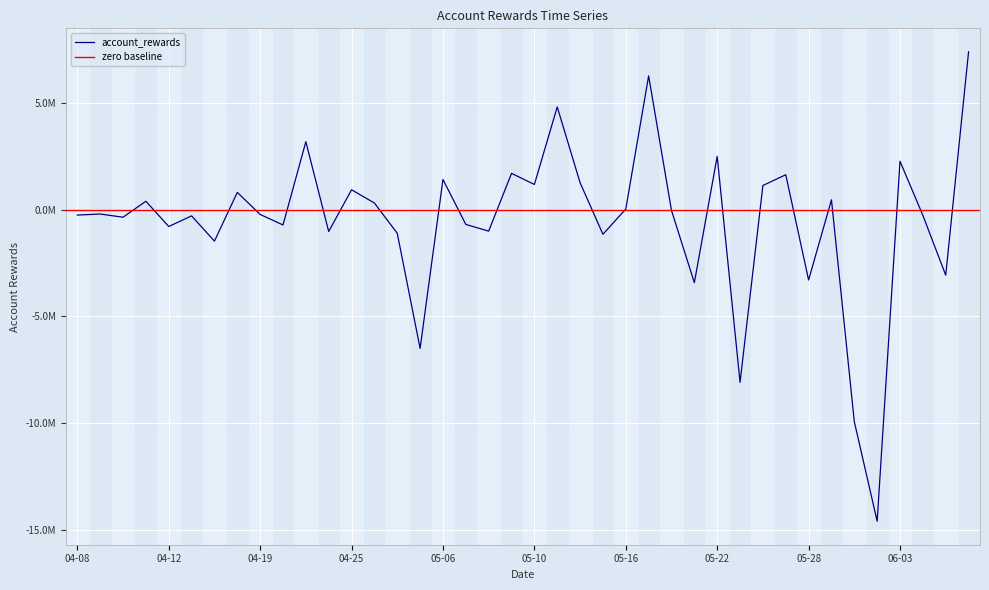

How many points are lower than both their immediate neighbors (excluding endpoints)?

14